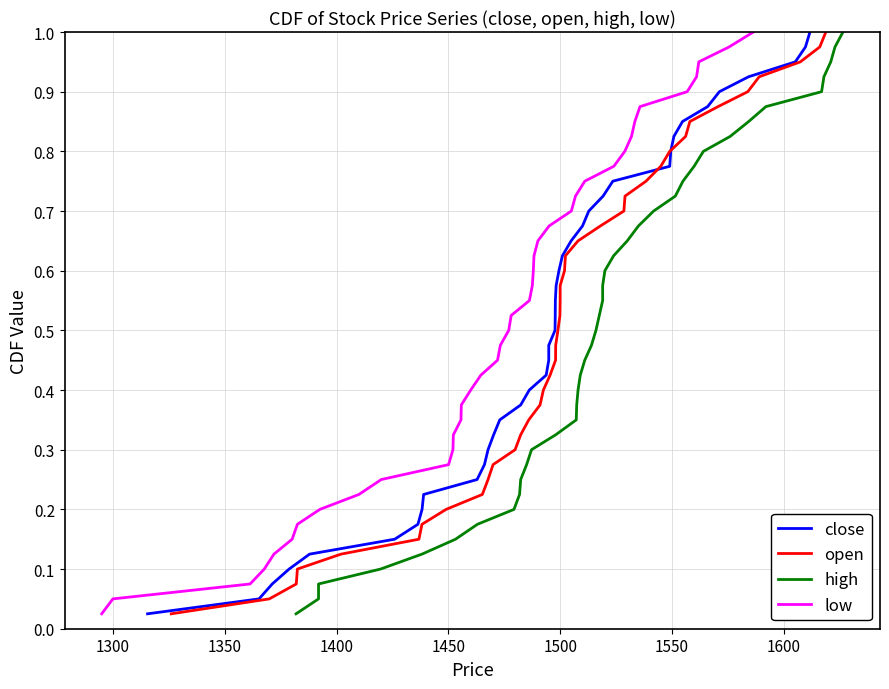

True or false: low has a value of 0.1 at 10.

False